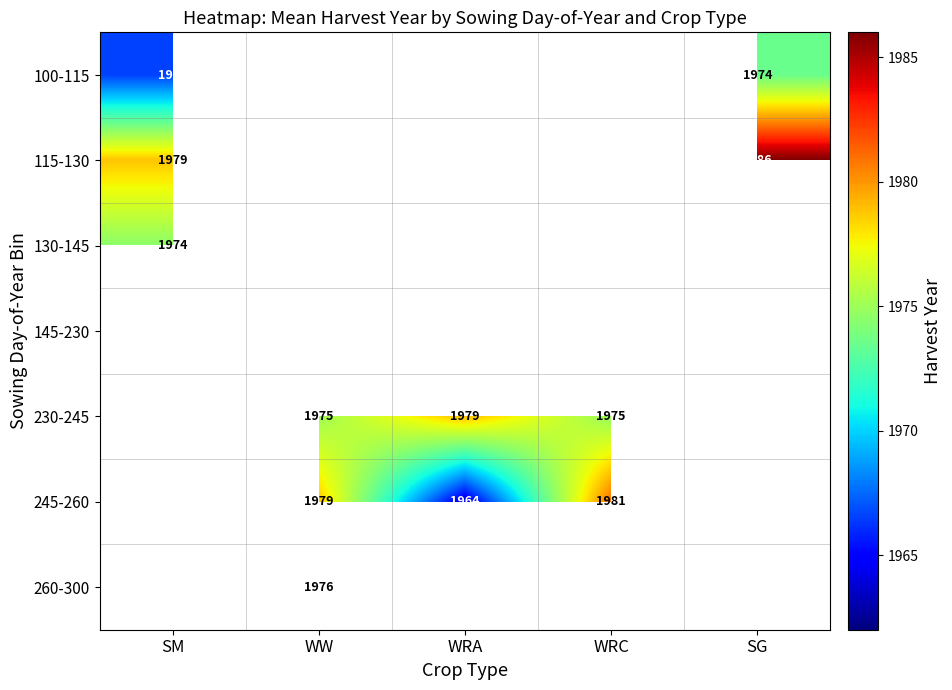

The 115-130 series shows 3398.4 at SM. True or false?

False